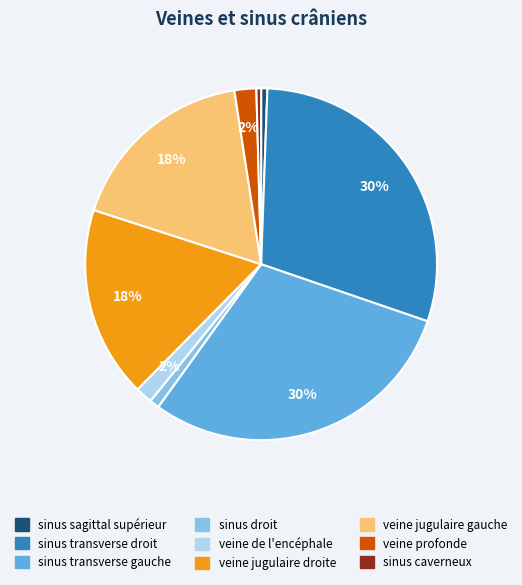

What is the ratio of the value at sinus droit to the value at sinus caverneux?

2.1